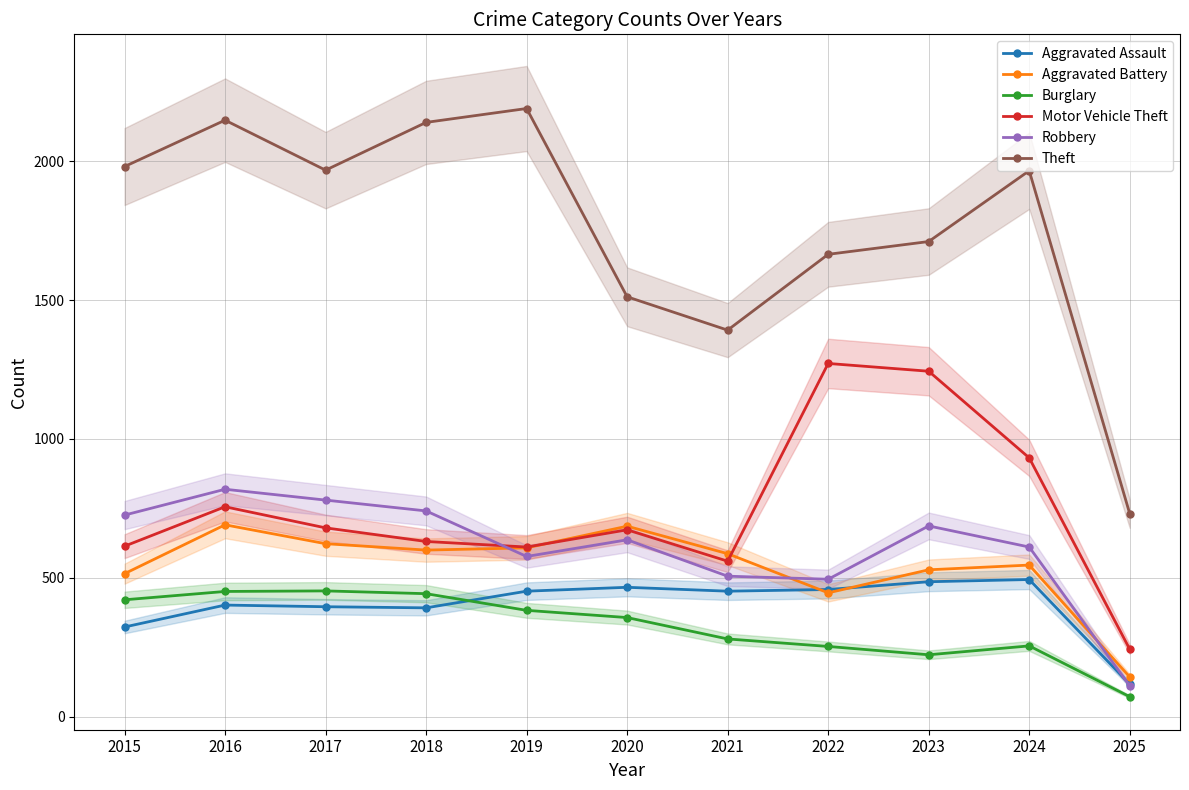

What are all the series names shown in the legend?

Aggravated Assault, Aggravated Battery, Burglary, Motor Vehicle Theft, Robbery, Theft